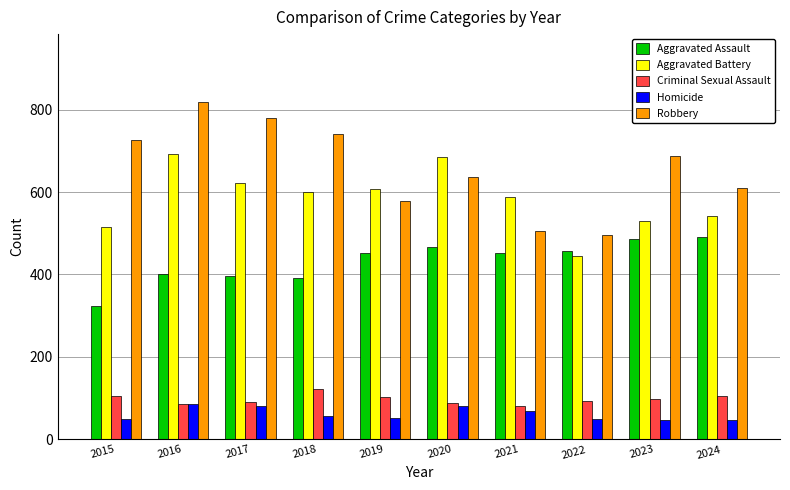

How many series are shown in this chart?

5